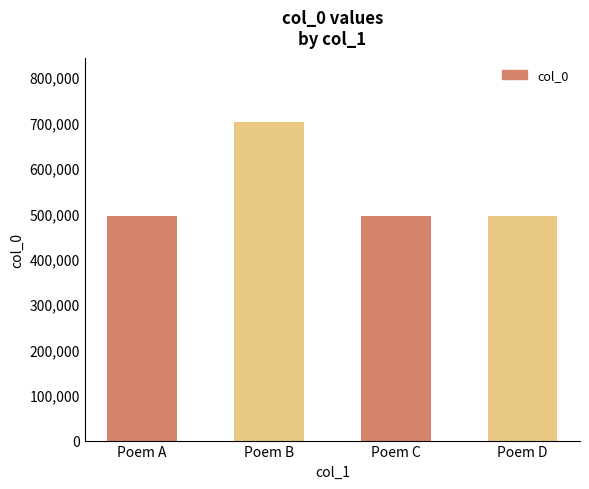

What is the value of the 4th bar from the left?

494954